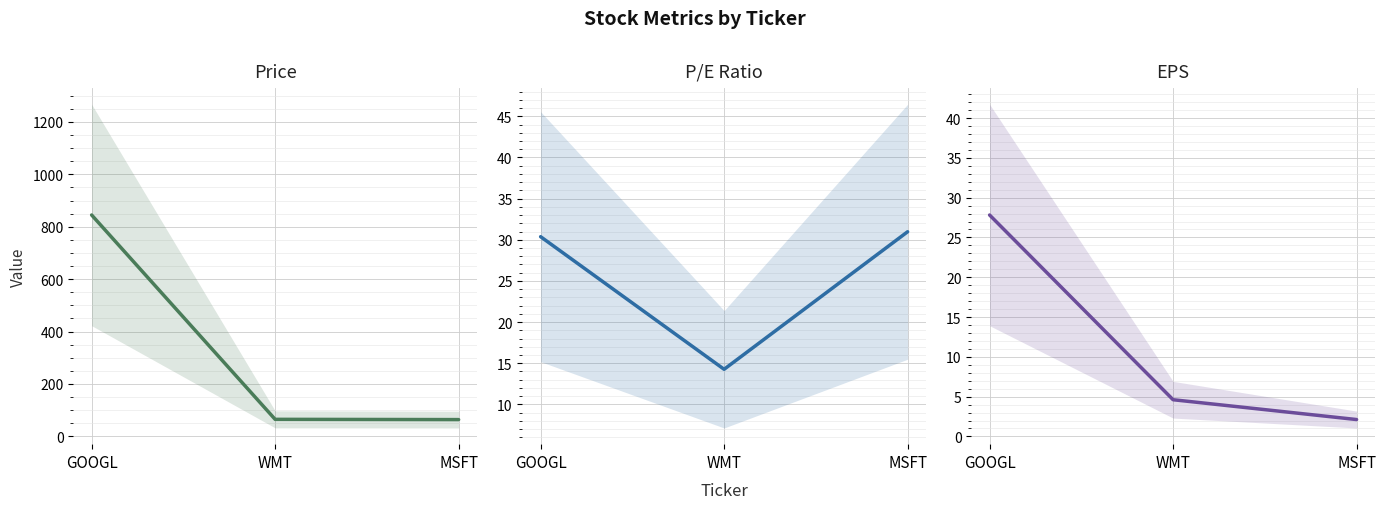

What is the value of the eps point at the 1st from the left?

27.8